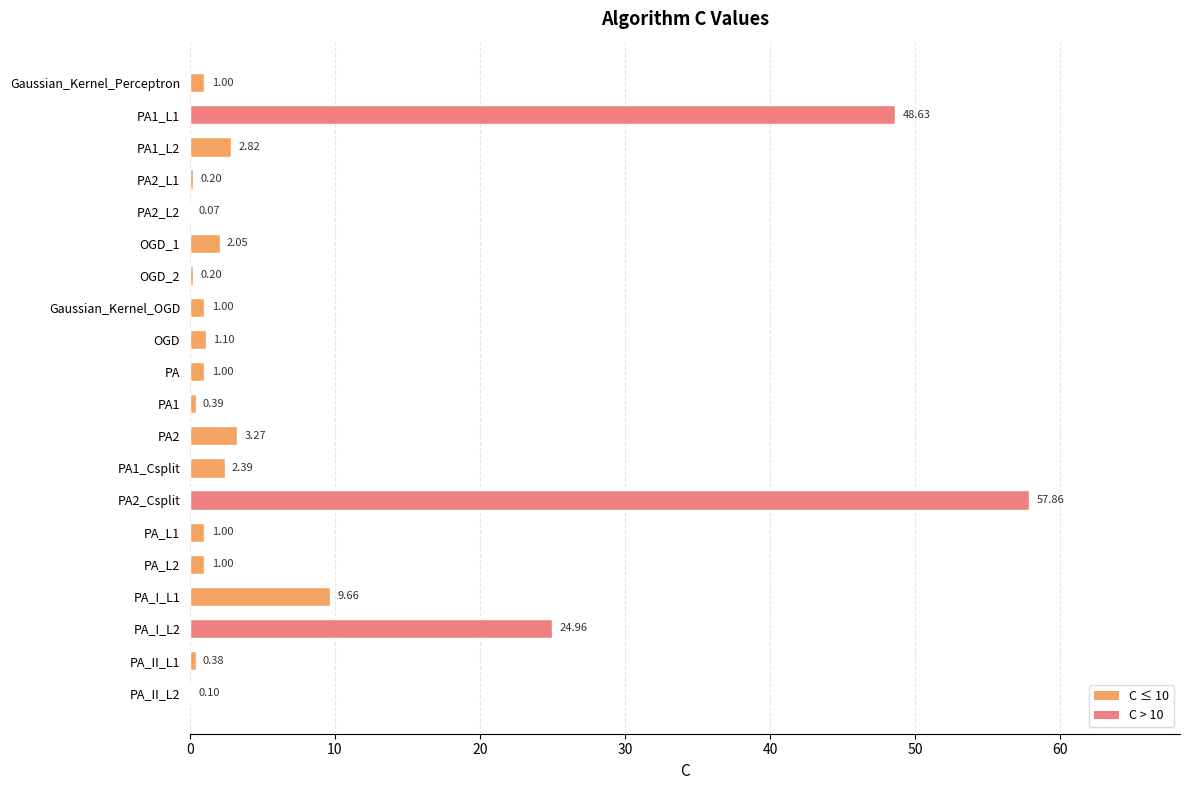

Are the bars horizontal?

Yes